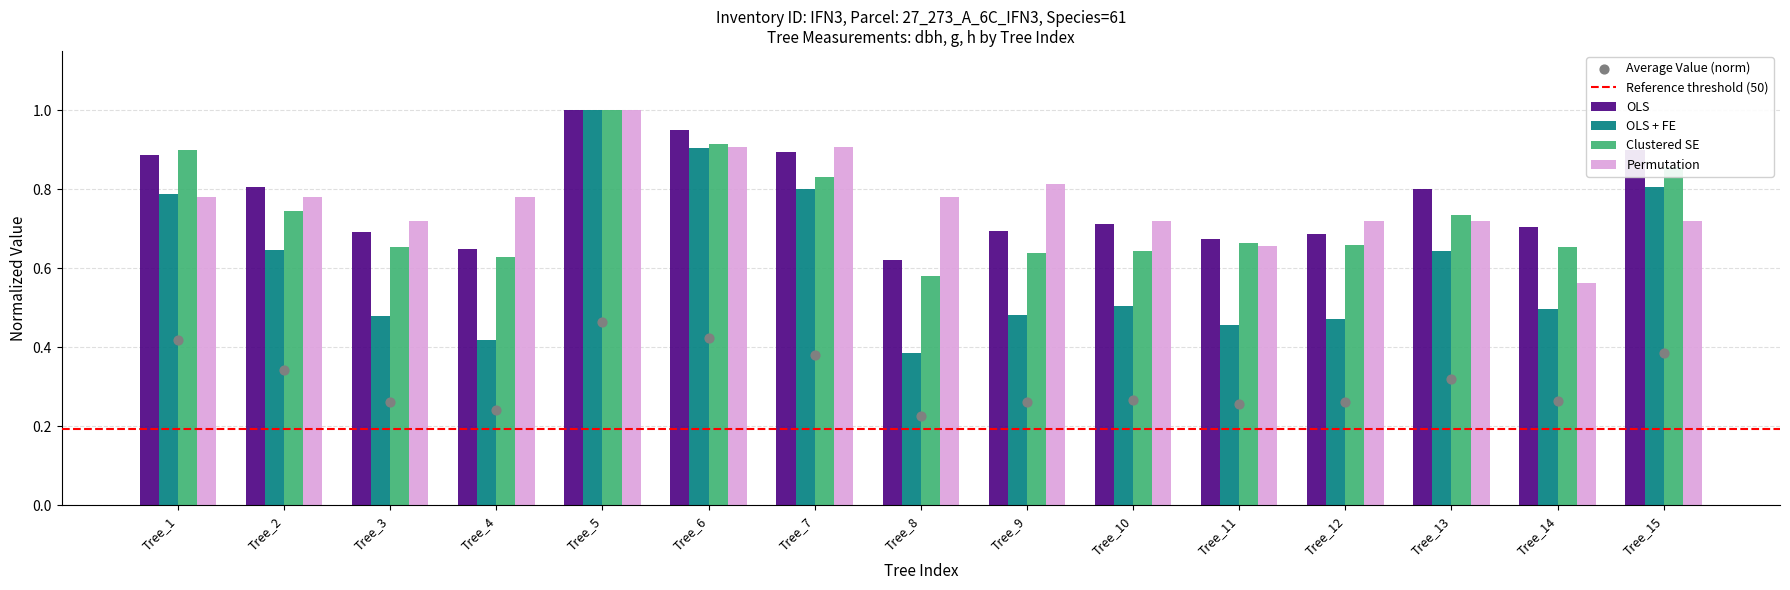

Which series reaches the minimum Y coordinate?

OLS + FE